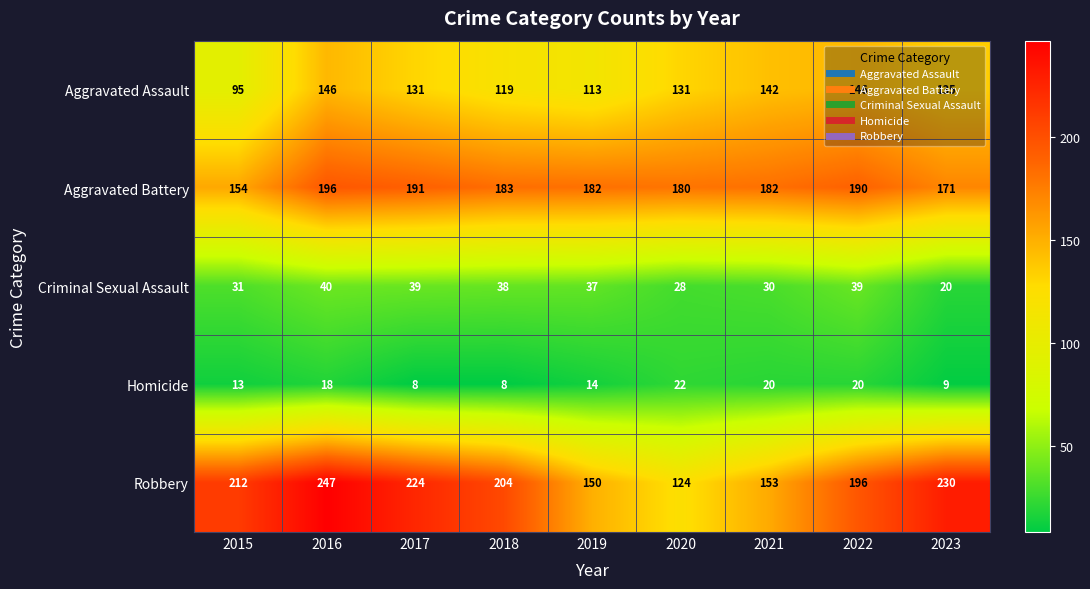

Which series has the largest range (max minus min)?

Robbery